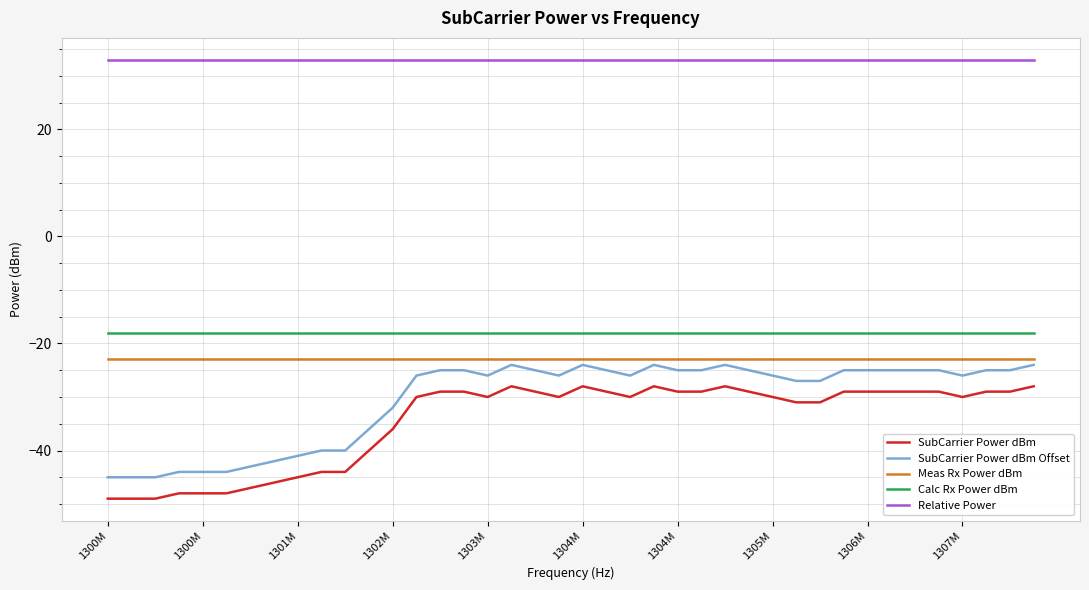

Which series has the largest total across all categories?

Relative Power